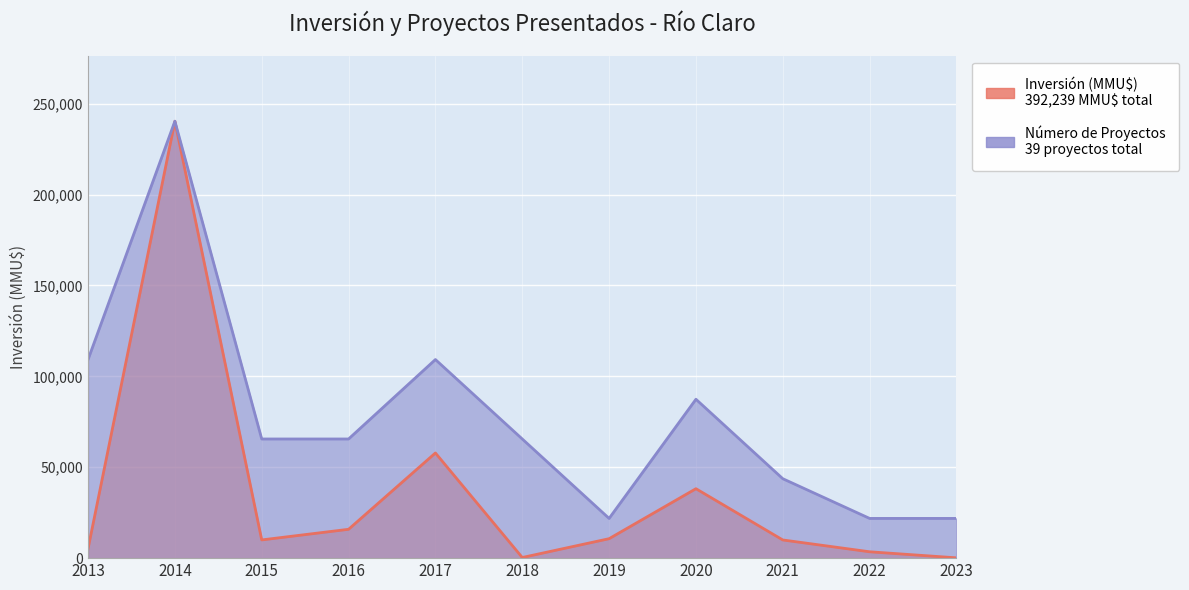

What are all the series names shown in the legend?

Inversión (MMU$), Número de Proyectos